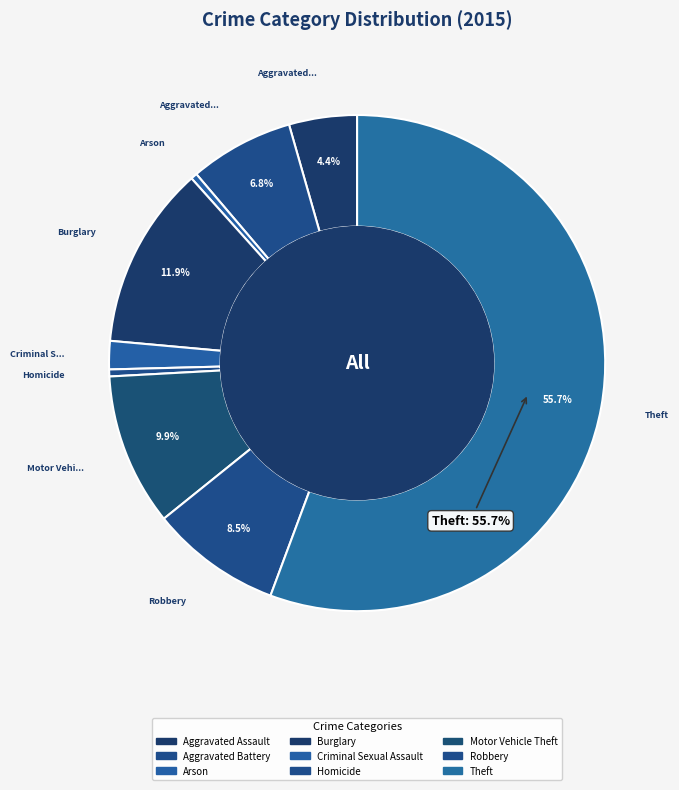

How many segments does this pie chart have?

9